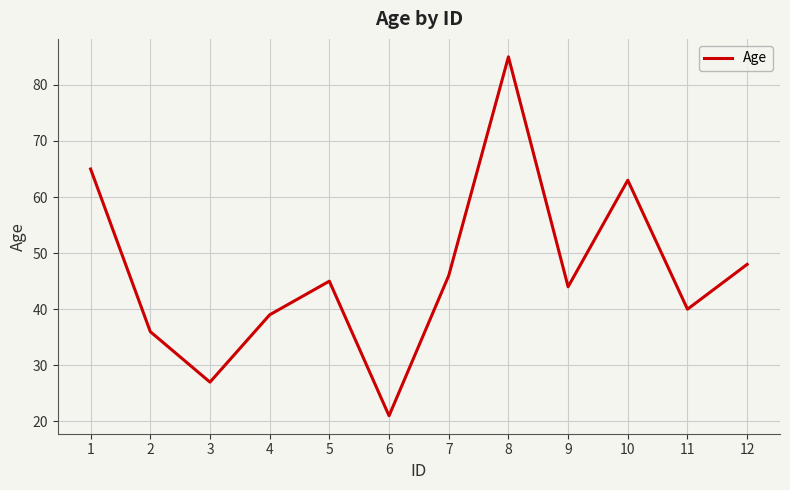

Rank the categories by value from highest to lowest.

8, 1, 10, 12, 7, 5, 9, 11, 4, 2, 3, 6